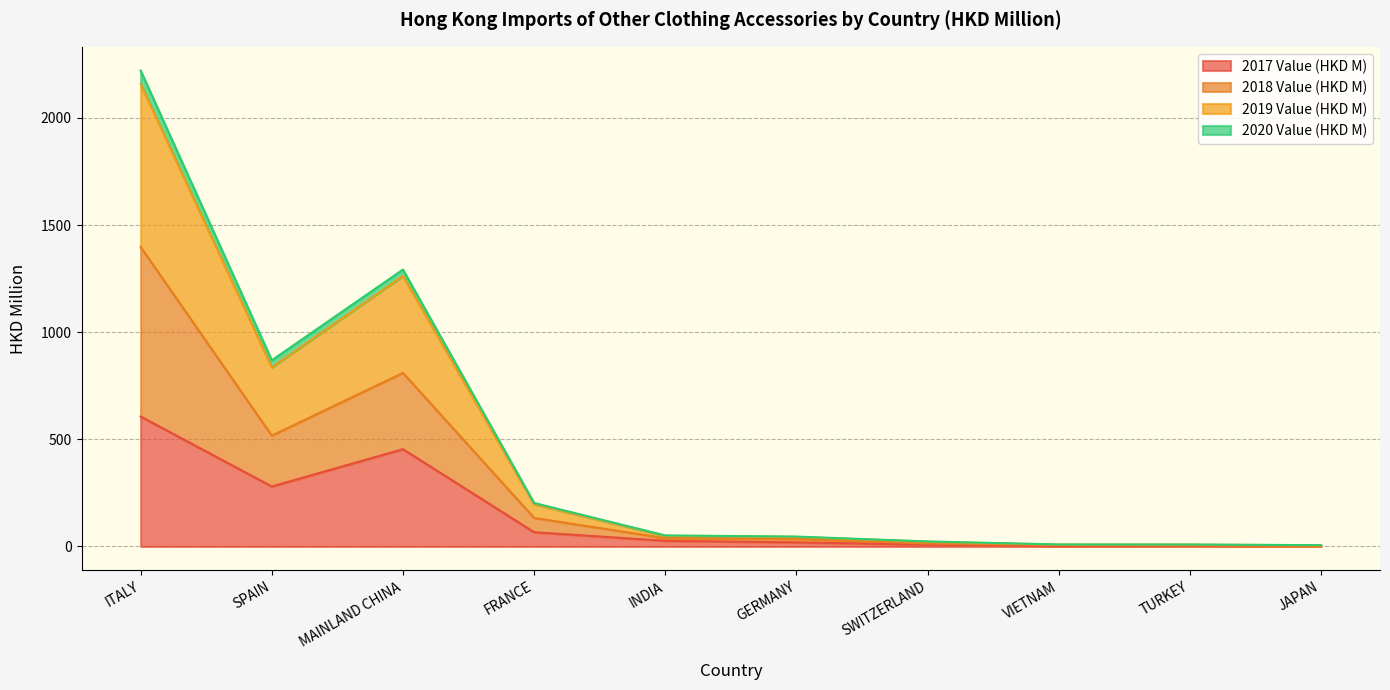

True or false: 2018 Value (HKD M) has a value of 810.1 at MAINLAND CHINA.

True